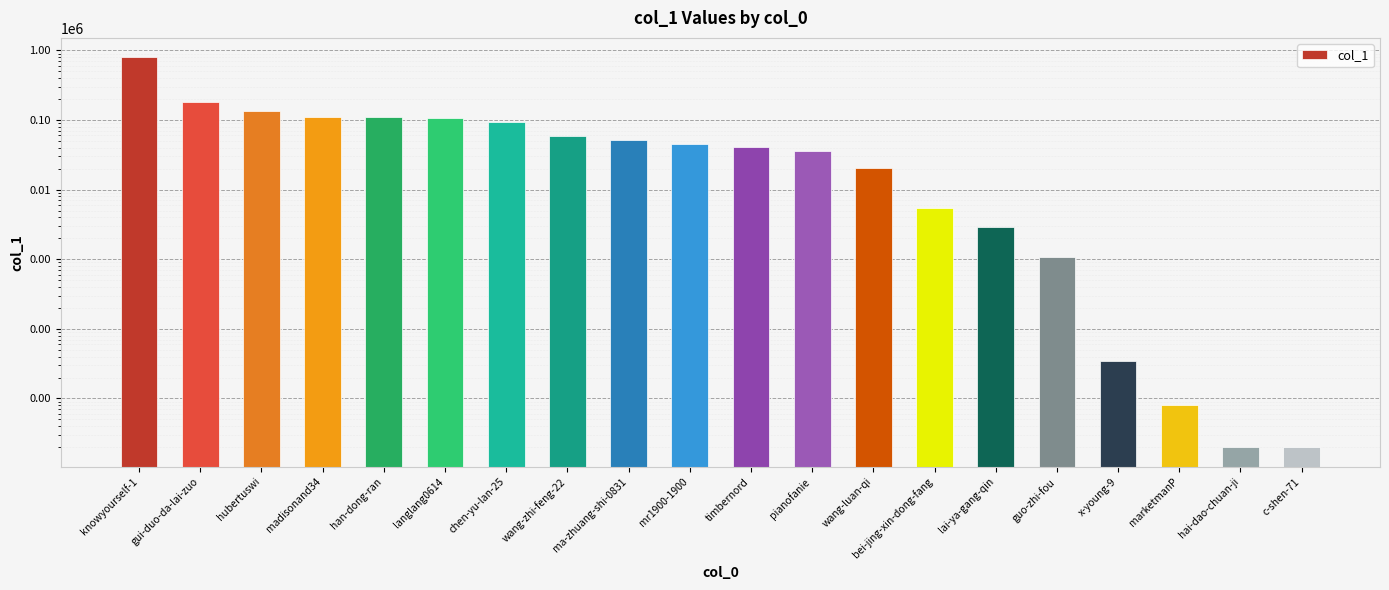

What is the label of the 2nd bar from the left?

gui-duo-da-lai-zuo